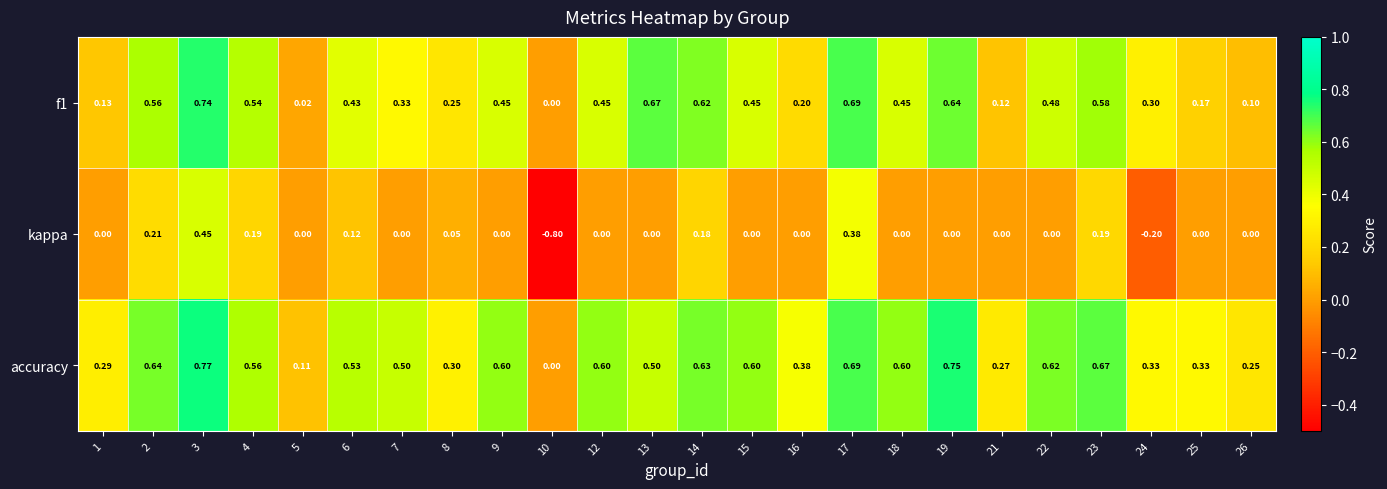

Which series has the largest total across all categories?

accuracy